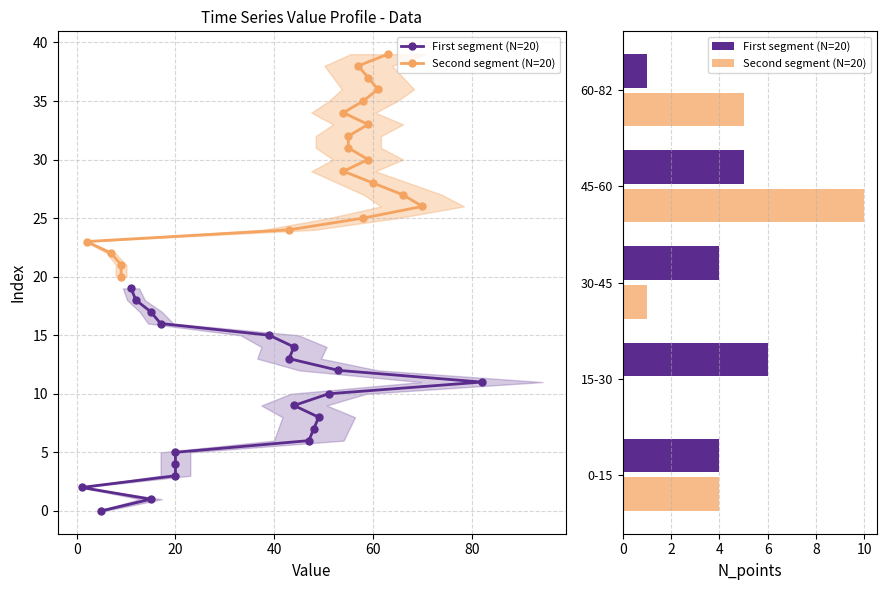

What are all the series names shown in the legend?

First segment (N=20), Second segment (N=20)